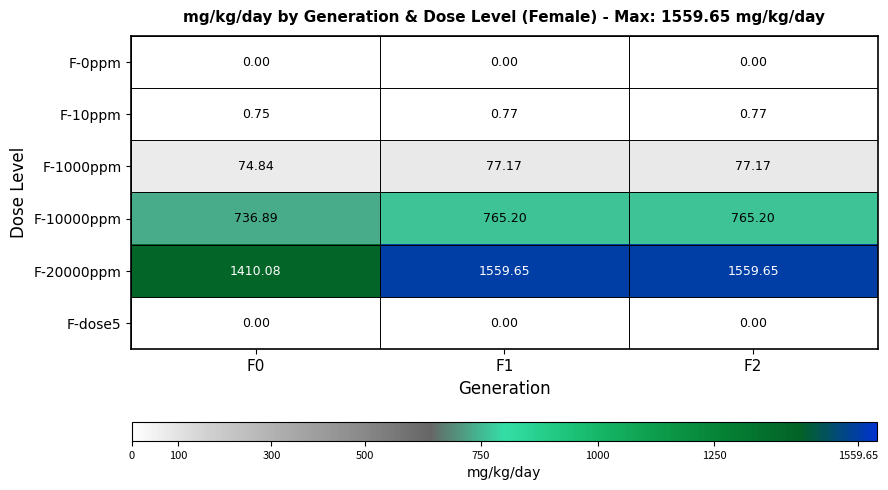

Is the value of F-10ppm at F2 greater than the value of F-10000ppm at F2?

No